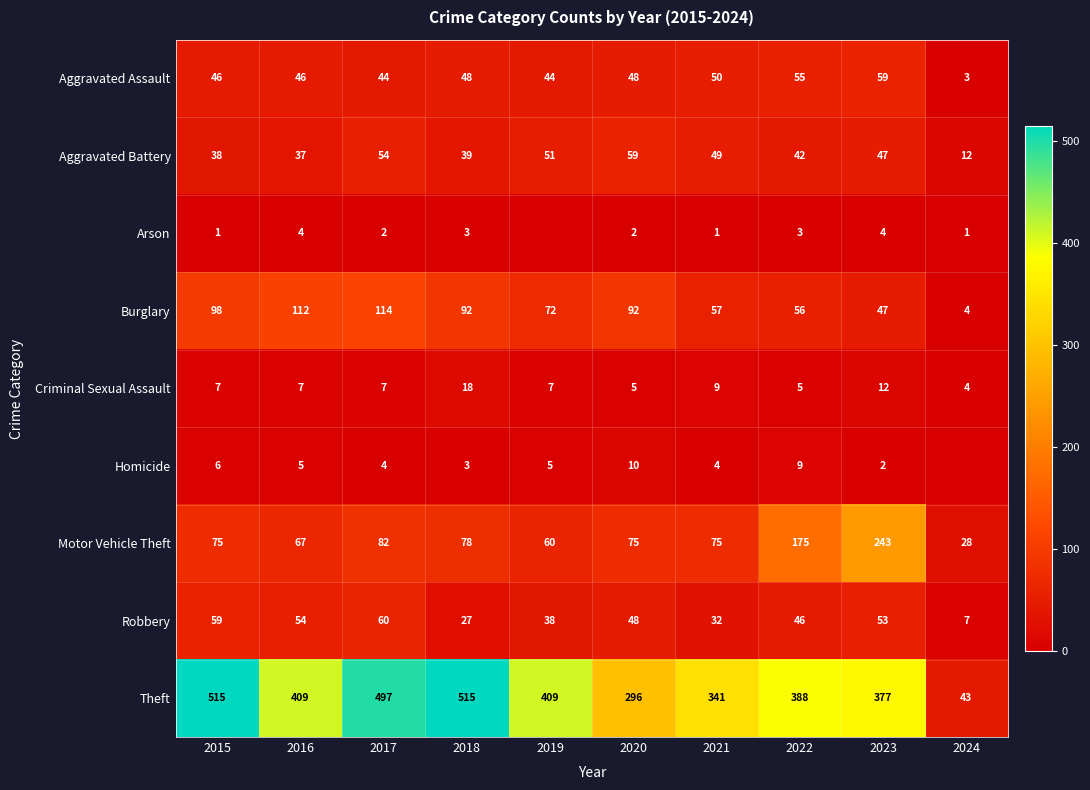

Is it true that Arson equals 2 at 2024?

False